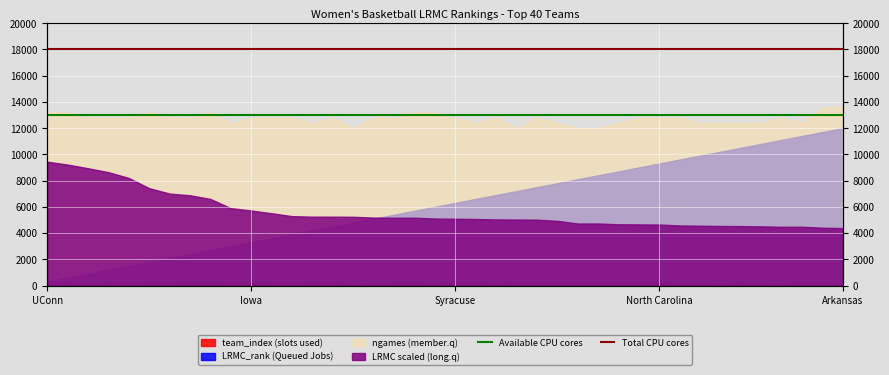

True or false: Available CPU cores has a value of 13000 at Iowa.

True